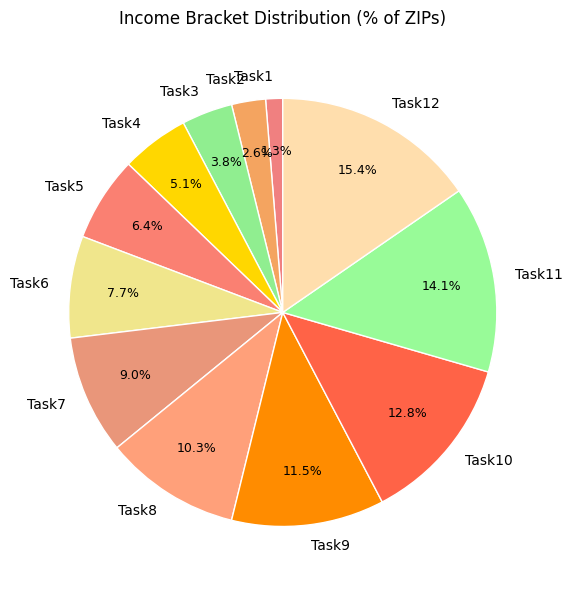

Does Task1 represent more than half of the total?

No